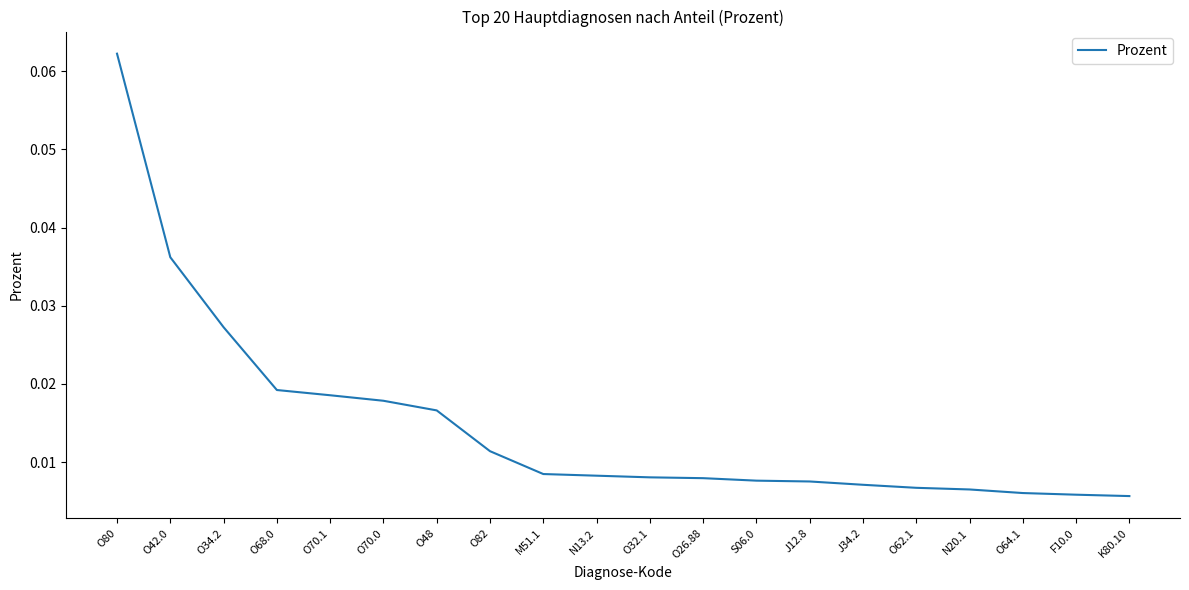

What position from the right is F10.0?

2